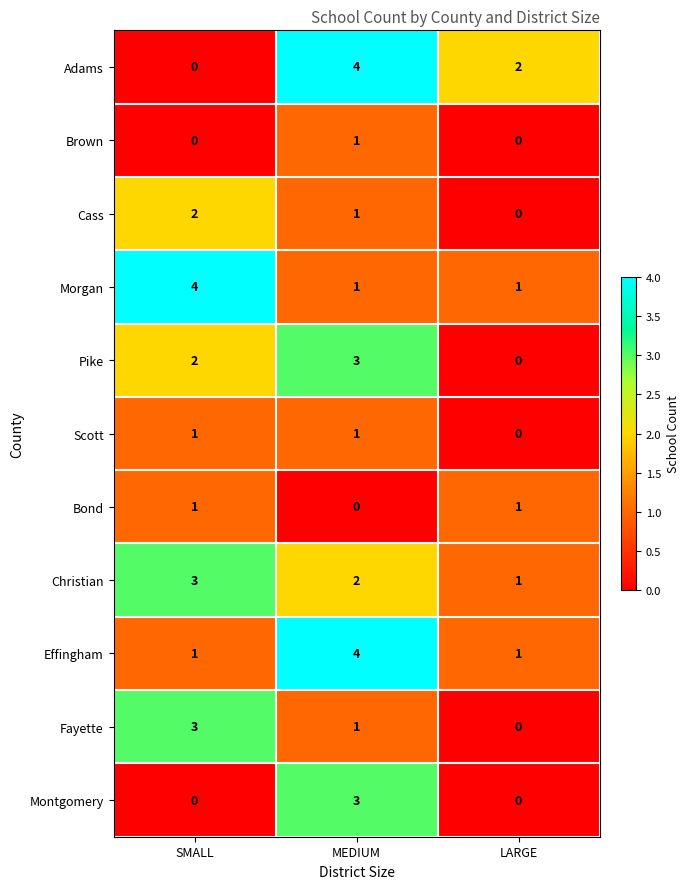

Which series changed the most between SMALL and MEDIUM?

Adams